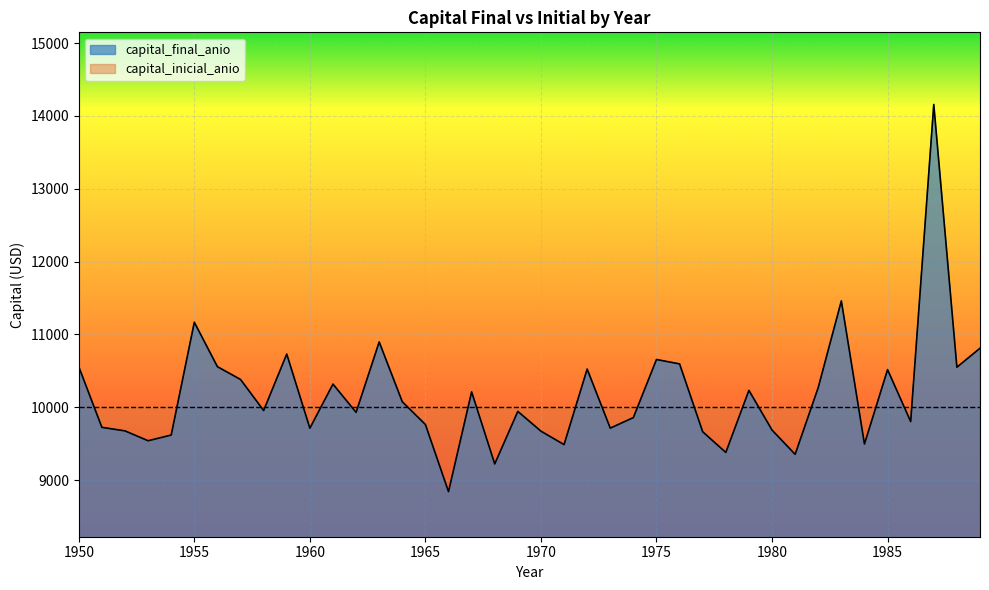

True or false: the data shows 9712.8 at 1973.

True